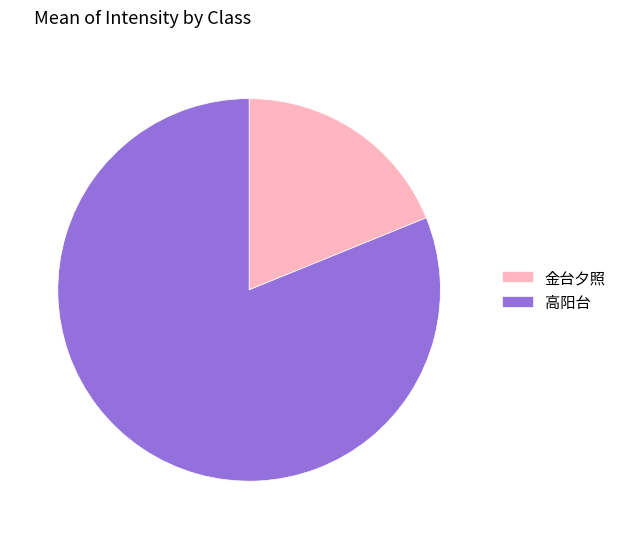

Do 金台夕照 and 高阳台 together represent more than half of the pie?

Yes